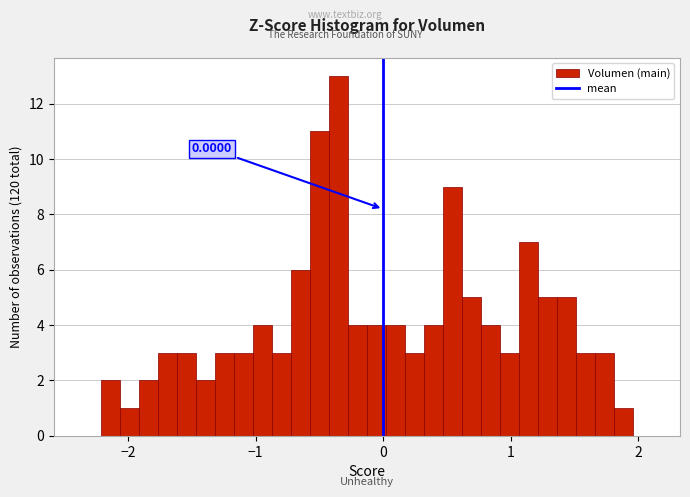

Around what value on the x-axis is the tallest bar? Give the approximate position of its centre, as read against the axis.

-0.4